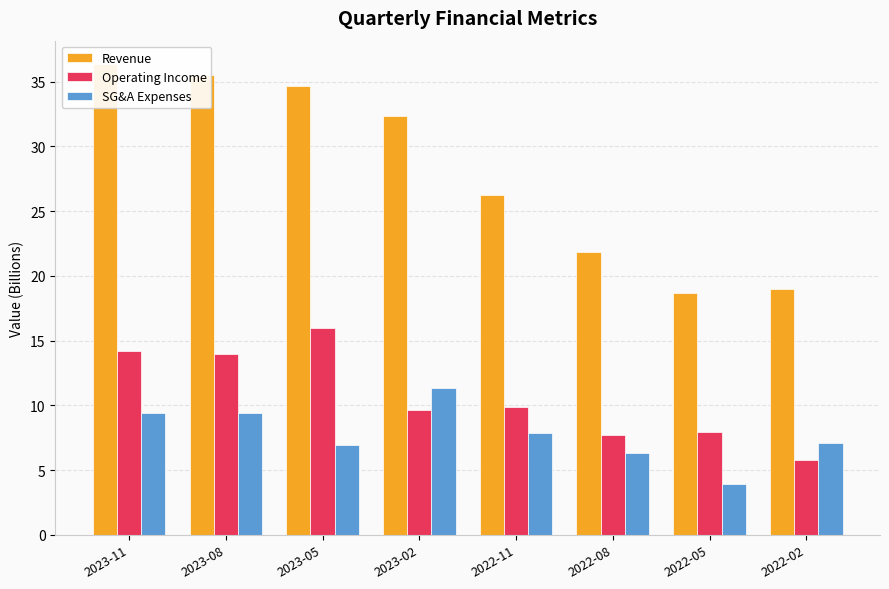

What is the total value across all series at 2022-05?

30.6